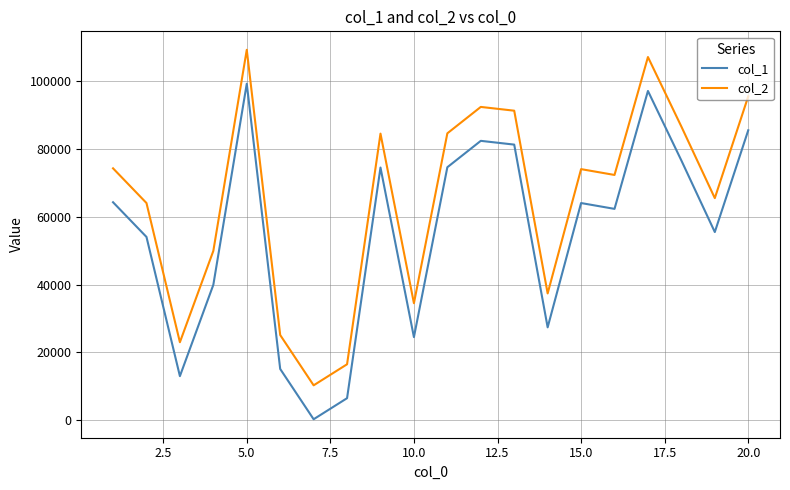

Which series has the largest total across all categories?

col_2